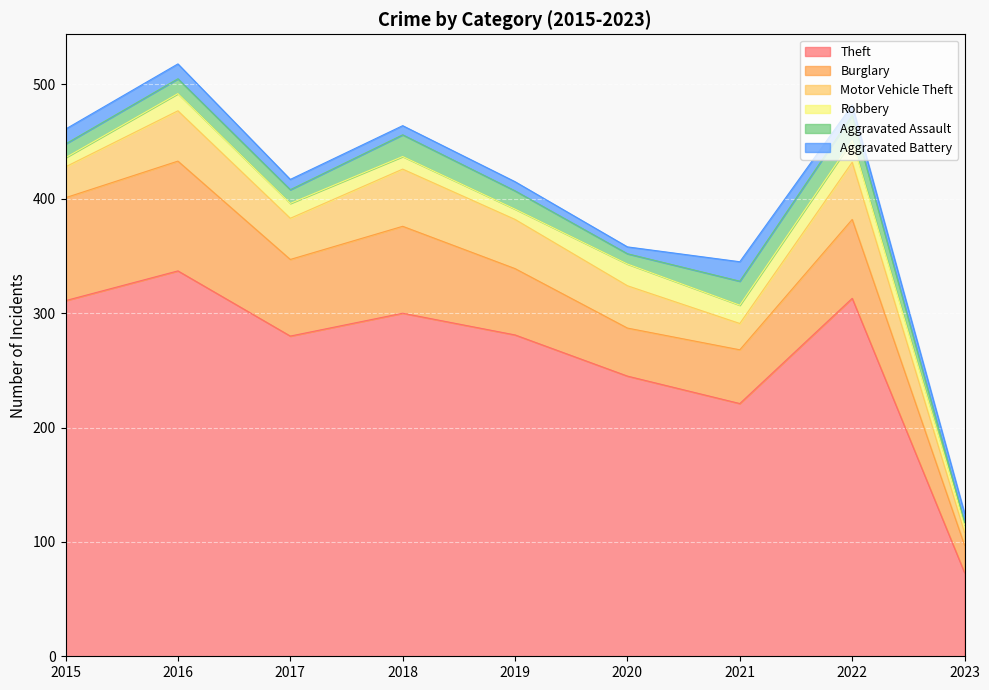

Rank the series at 2020 from lowest to highest value.

Aggravated Battery, Aggravated Assault, Robbery, Motor Vehicle Theft, Burglary, Theft